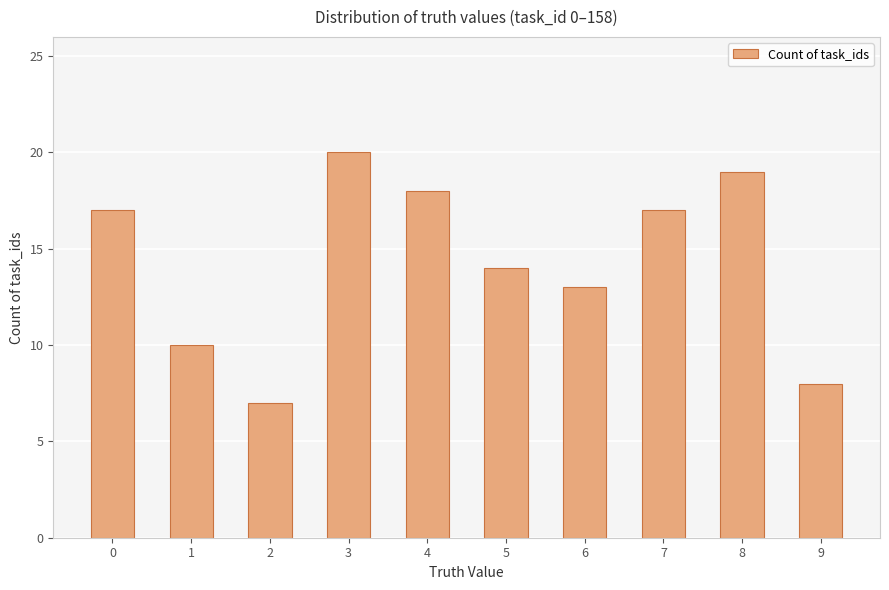

Reading left to right, transcribe all the data shown in this chart.

0=17	1=10	2=7	3=20	4=18	5=14	6=13	7=17	8=19	9=8